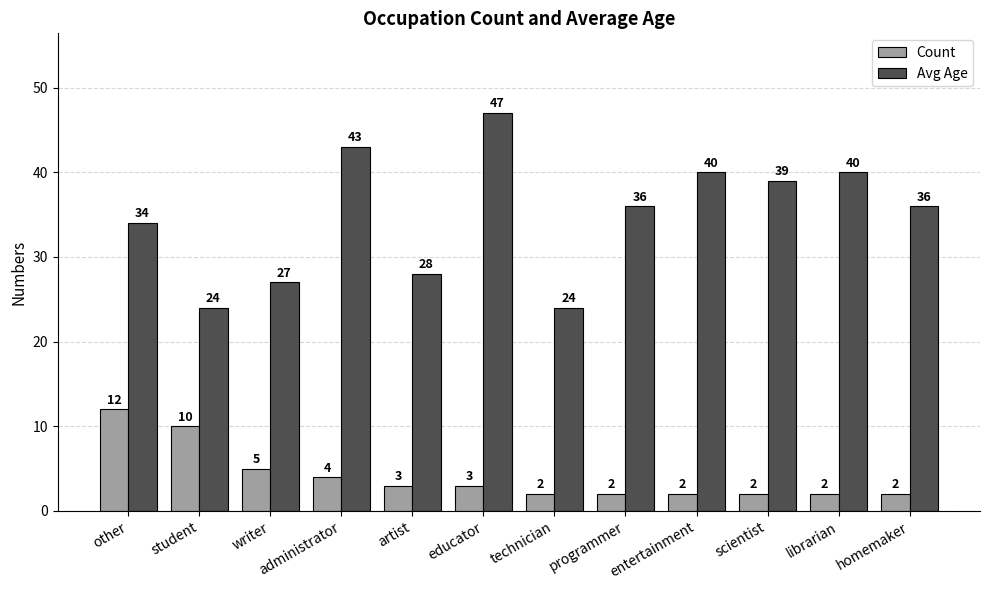

List the series in order of their peak value, highest first.

Avg Age, Count